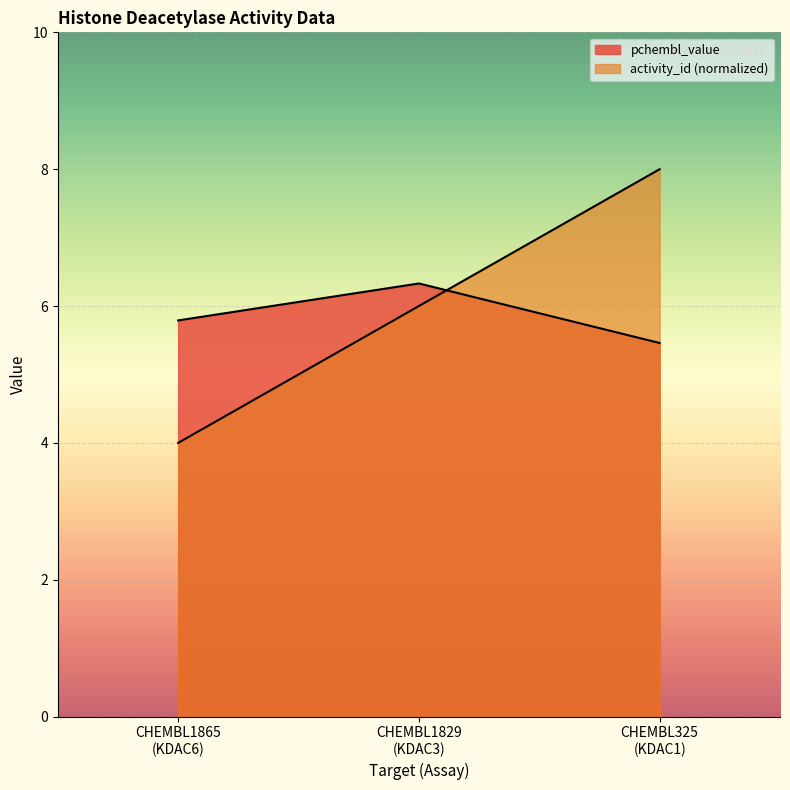

Which category has the lowest value across all series?

CHEMBL1865
(KDAC6)